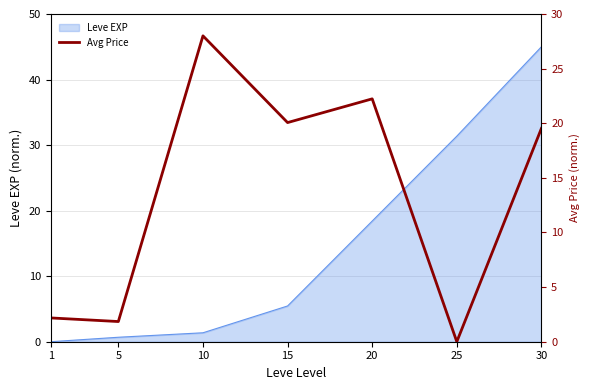

Between 15 and 20, which is larger?

20